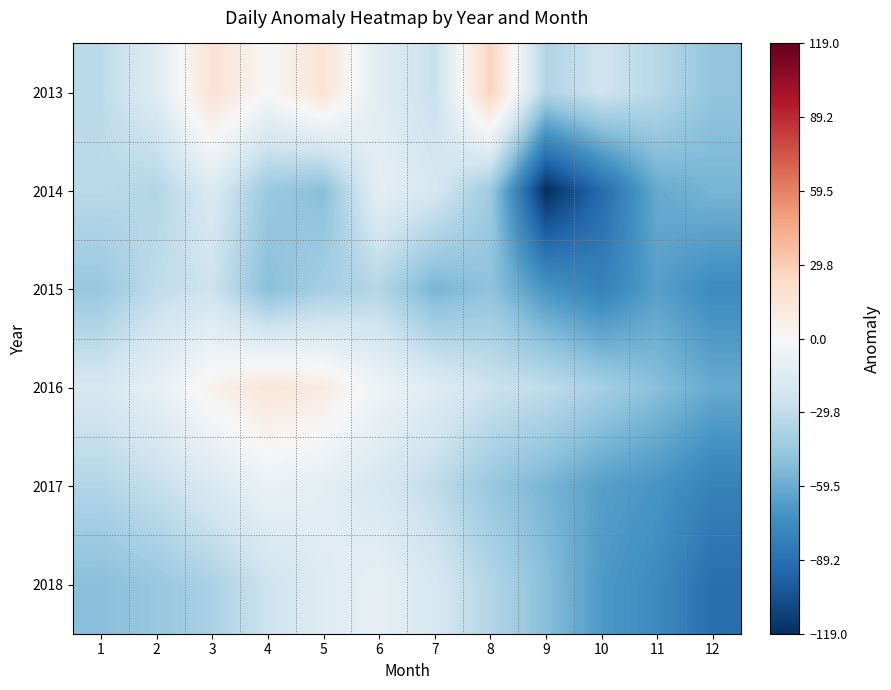

Reading left to right, extract all data points from this chart.

2013: 1=-31	2=-15	3=18	4=0	5=16	6=-14	7=-27	8=27	9=-36	10=-24	11=-33	12=-47
2014: 1=-32	2=-35	3=-18	4=-44	5=-50	6=-11	7=-20	8=-43	9=-119	10=-92	11=-60	12=-55
2015: 1=-45	2=-30	3=-25	4=-50	5=-40	6=-35	7=-55	8=-48	9=-70	10=-80	11=-65	12=-75
2016: 1=-20	2=-10	3=5	4=15	5=10	6=-5	7=-15	8=-25	9=-30	10=-40	11=-50	12=-60
2017: 1=-35	2=-28	3=-18	4=-8	5=-12	6=-20	7=-30	8=-45	9=-55	10=-65	11=-70	12=-80
2018: 1=-50	2=-45	3=-38	4=-25	5=-15	6=-10	7=-20	8=-35	9=-50	10=-68	11=-75	12=-90